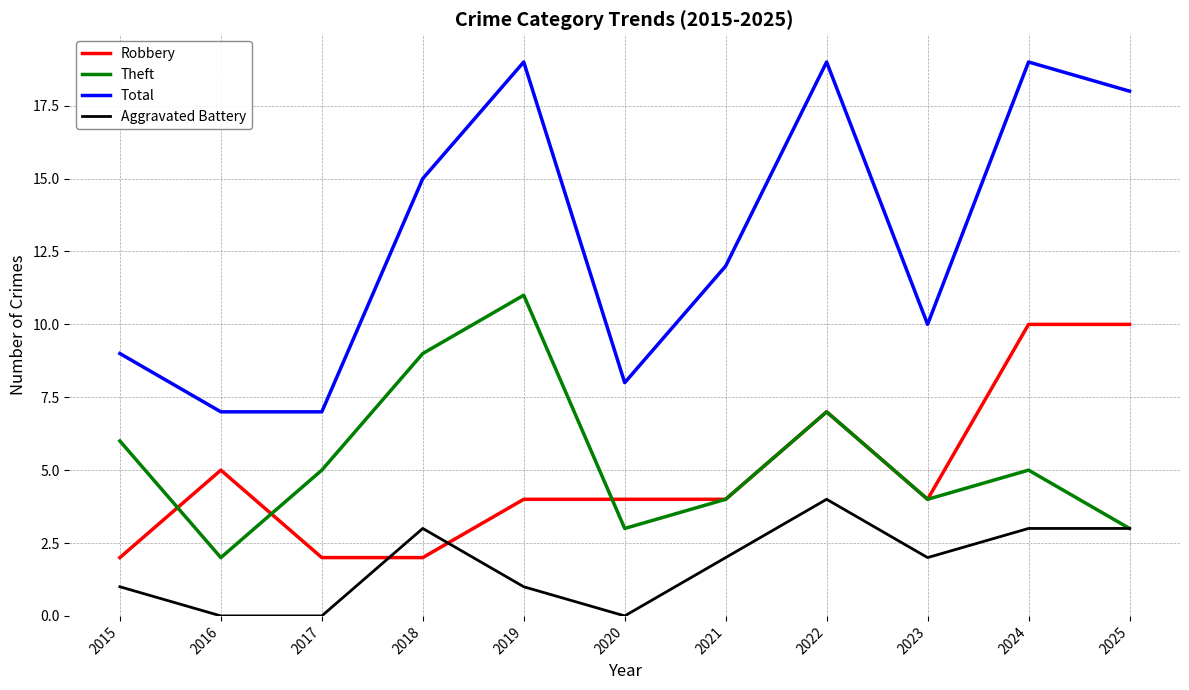

At which category does Theft reach its first local peak?

2019